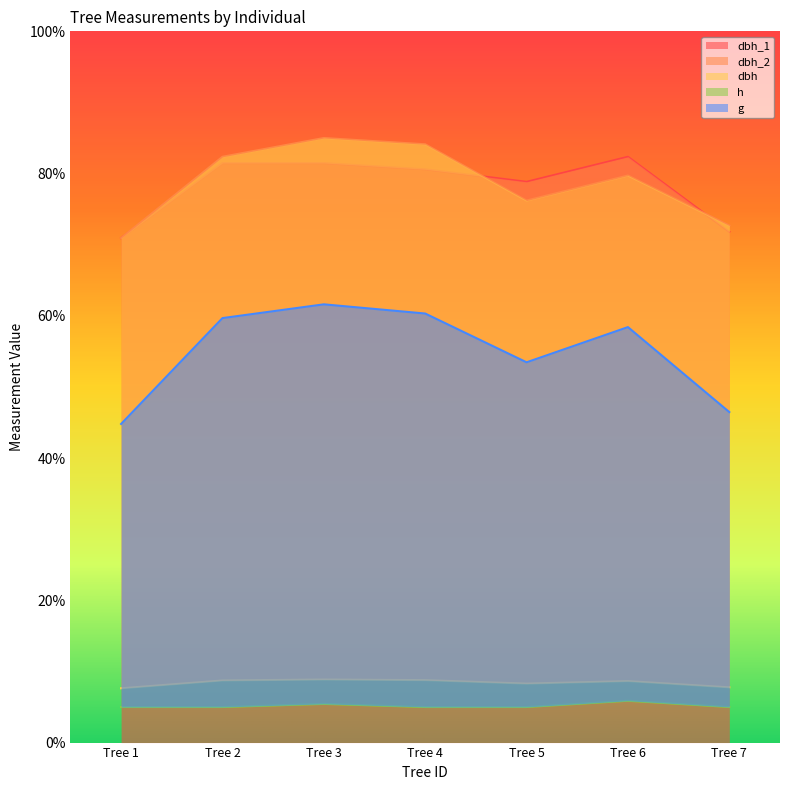

True or false: dbh_2 has a value of 45.9 at Tree 5.

False